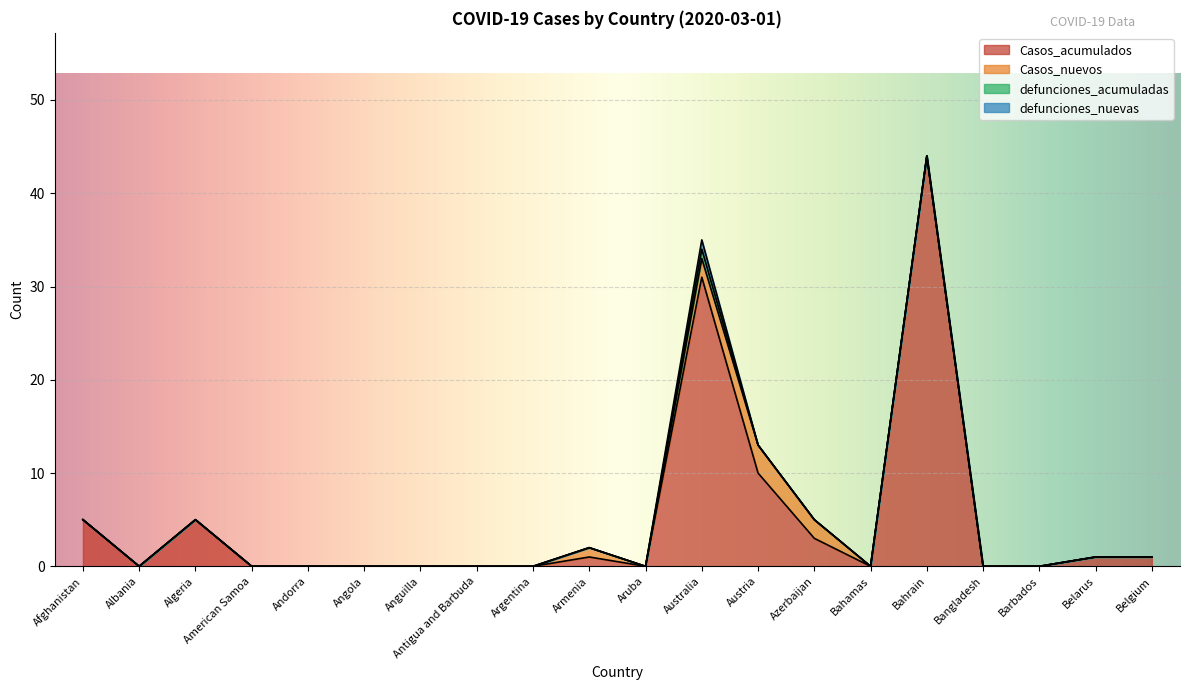

List the labels in order of defunciones_acumuladas value, smallest first.

Afghanistan, Albania, Algeria, American Samoa, Andorra, Angola, Anguilla, Antigua and Barbuda, Argentina, Armenia, Aruba, Austria, Azerbaijan, Bahamas, Bahrain, Bangladesh, Barbados, Belarus, Belgium, Australia